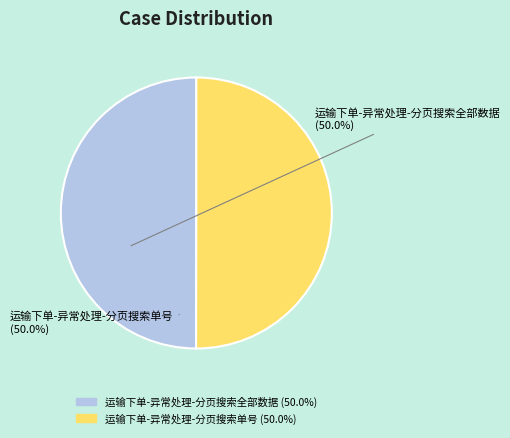

Do 运输下单-异常处理-分页搜索全部数据 and 运输下单-异常处理-分页搜索单号 together represent more than half of the pie?

Yes